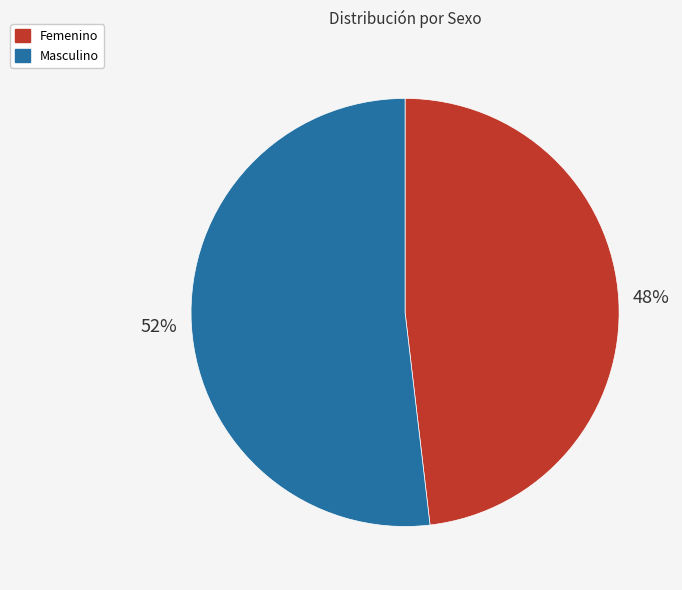

To the nearest percent, what is the difference between the largest and smallest slice percentages?

4%